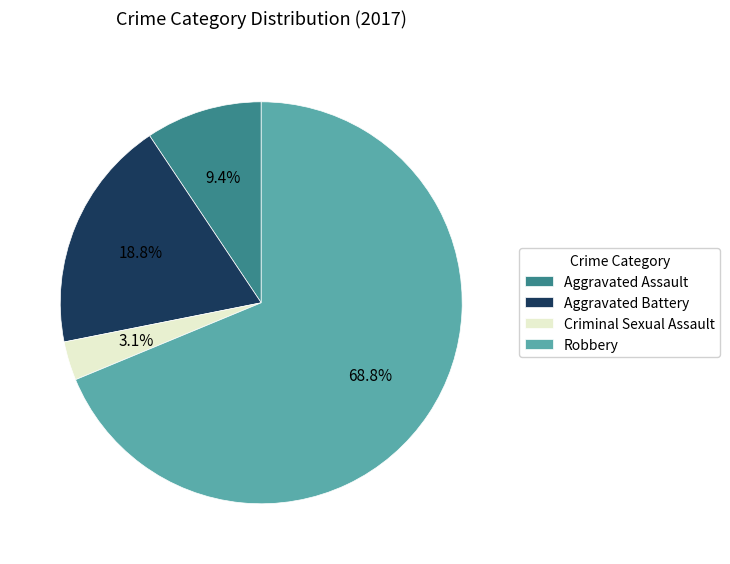

Between Aggravated Battery and Robbery, which is larger?

Robbery